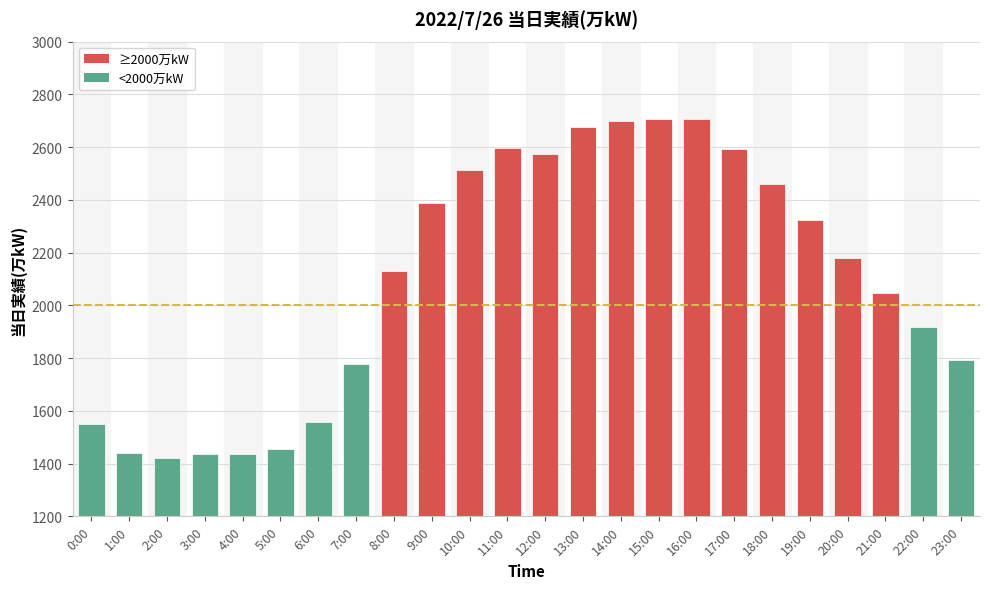

What is the average value?

2099